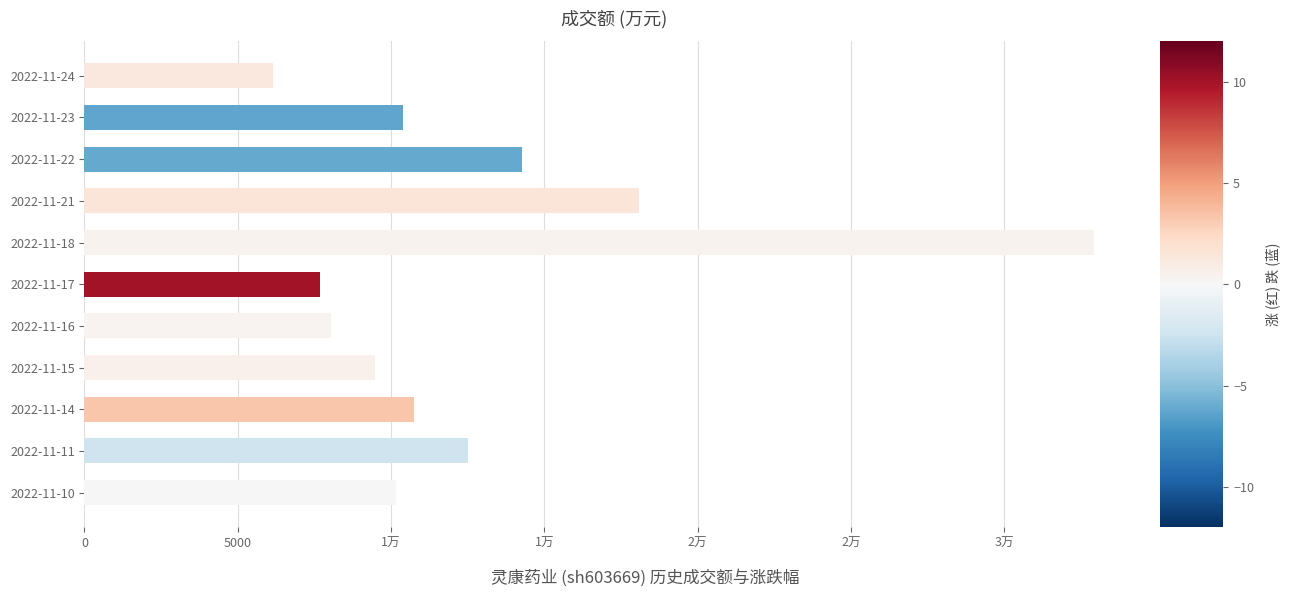

Are the bars horizontal?

Yes